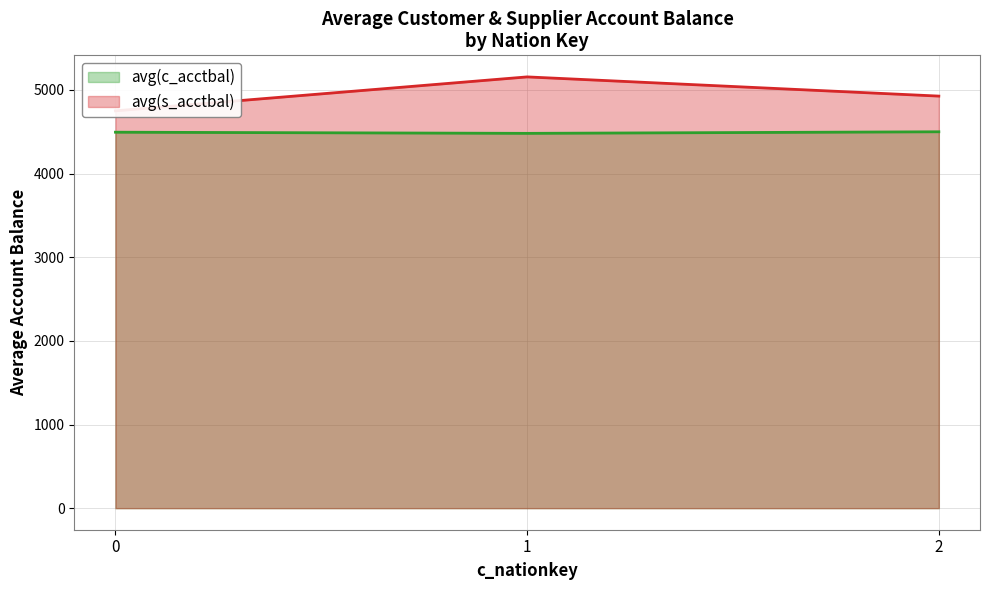

Reading left to right, list all the values displayed in this chart.

avg(c_acctbal): 0=4495.1	1=4481.3	2=4500.1
avg(s_acctbal): 0=4750.5	1=5156.4	2=4926.8